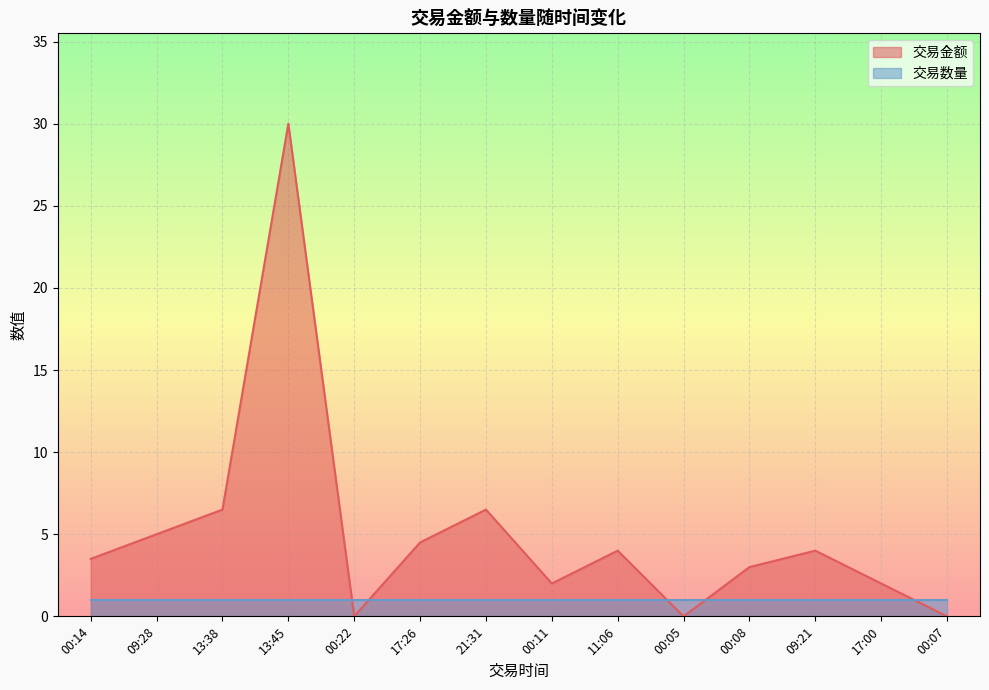

The chart shows a value of 2.8 at 00:11. True or false?

False